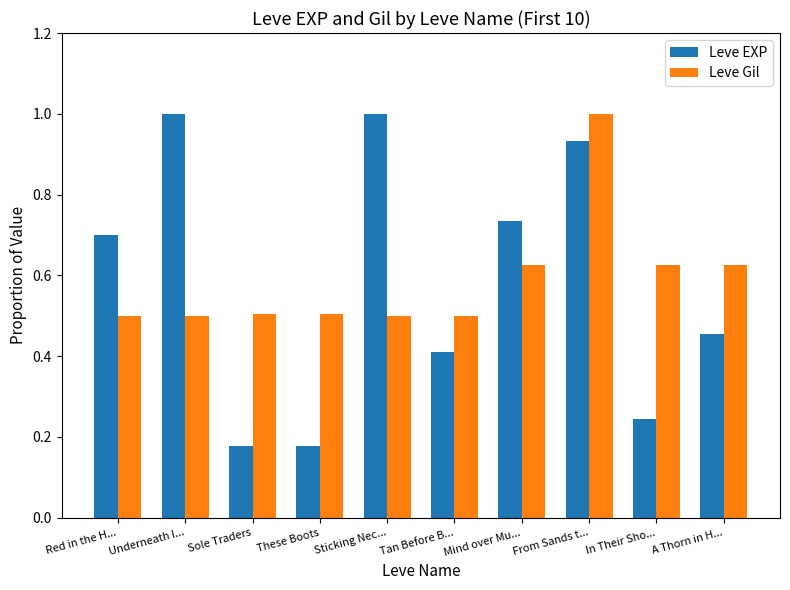

At which category is the sum across all series the highest?

From Sands t...